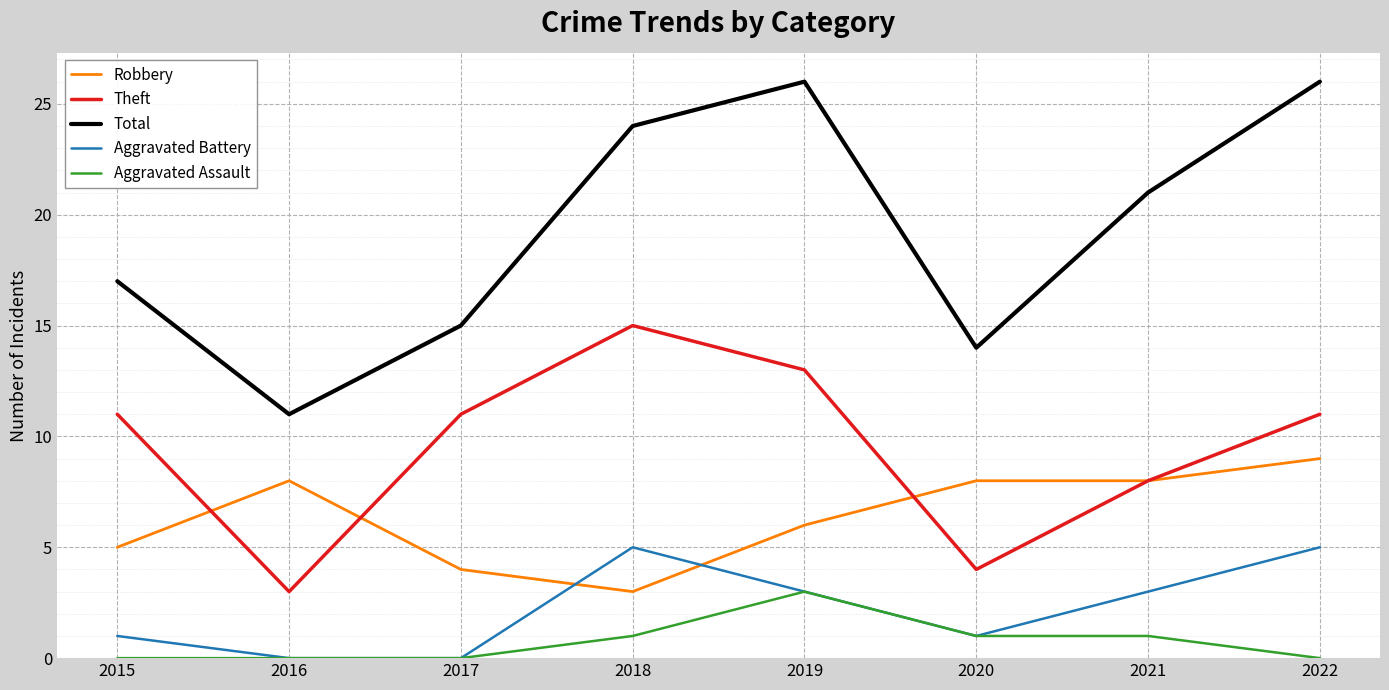

What value does the Theft series have at 2015?

11